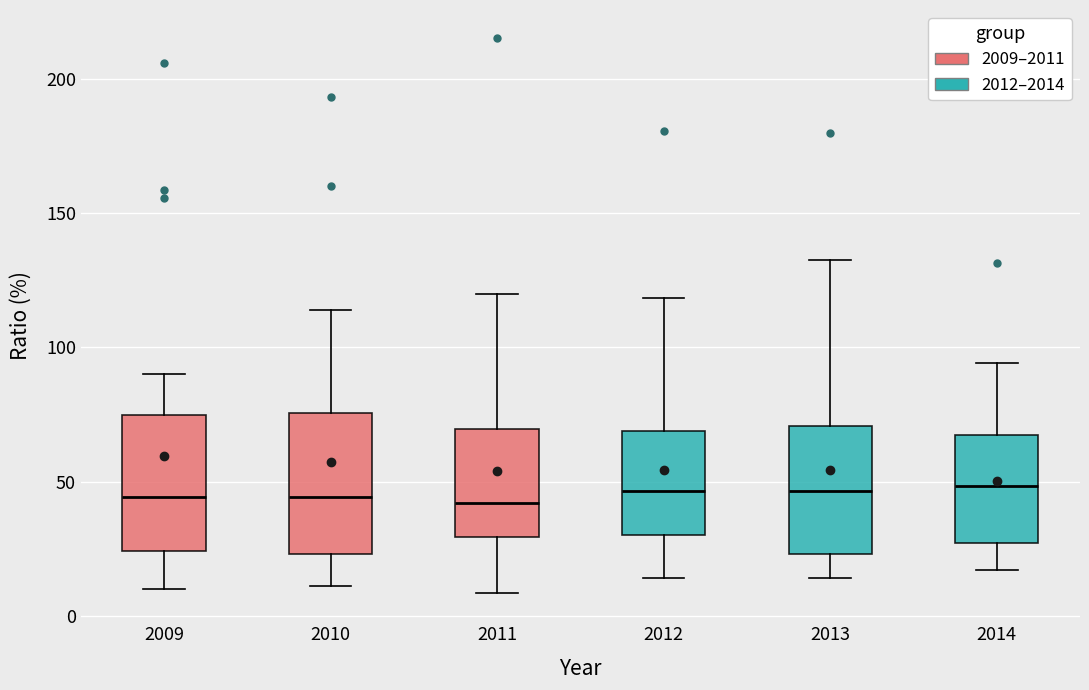

Reading left to right, transcribe this box plot: for each box, give where its median line is, the range the box spans, and where its two whiskers end, as read against the y-axis. The values are not printed on the chart, so give them approximately, as read against the axis.

2009: median 45, box 25 to 75, whiskers 10 to 90
2010: median 45, box 25 to 75, whiskers 10 to 115
2011: median 40, box 30 to 70, whiskers 10 to 120
2012: median 45, box 30 to 70, whiskers 15 to 120
2013: median 45, box 25 to 70, whiskers 15 to 135
2014: median 50, box 25 to 65, whiskers 15 to 95